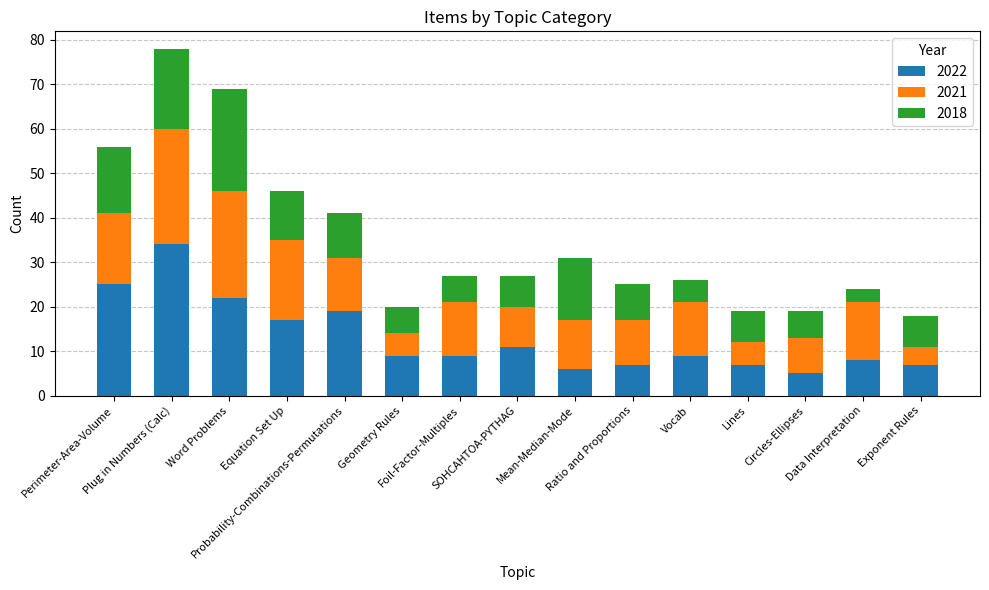

What is the lowest value of the 2022 series?

5